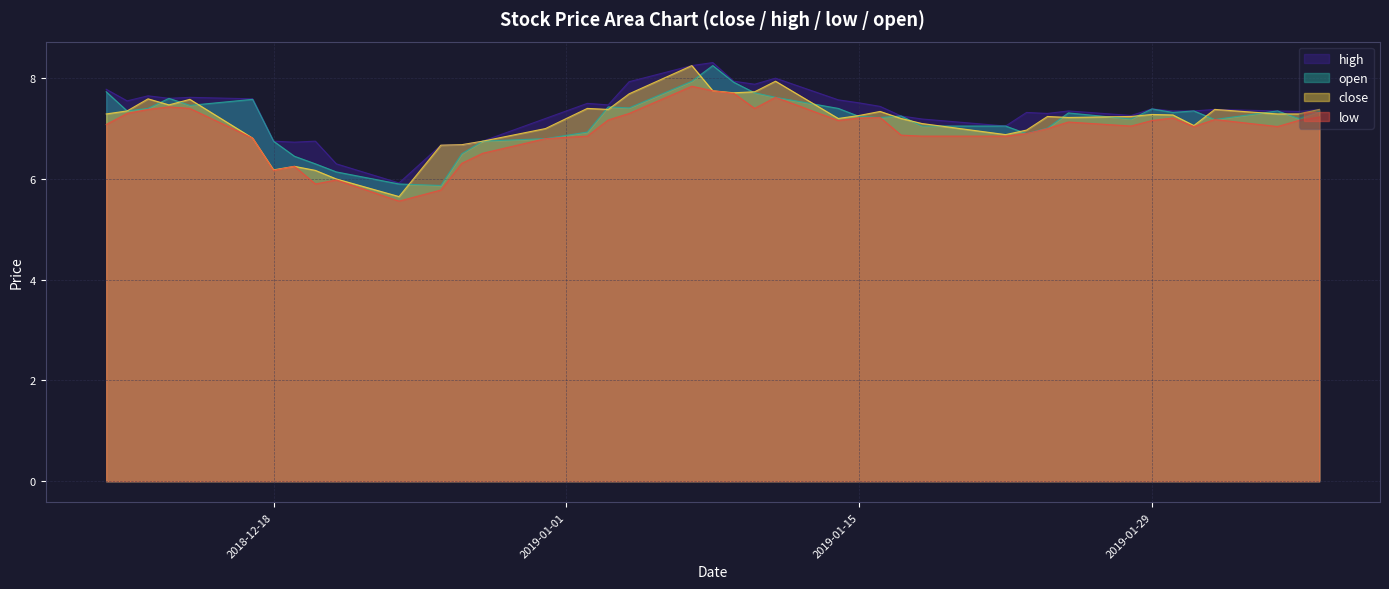

What is the difference between the close values at 2018-12-28 and 2019-01-23?

0.2